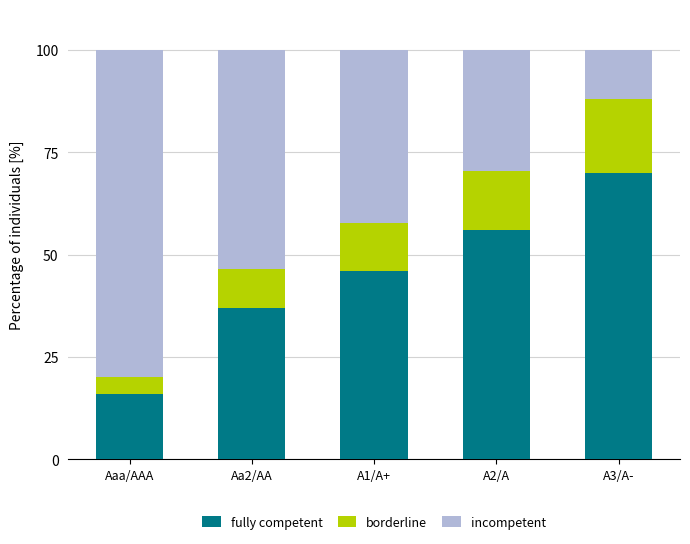

Reading right to left, transcribe the values for fully competent.

A3/A-=70.0	A2/A=56.0	A1/A+=46.0	Aa2/AA=37.0	Aaa/AAA=16.0